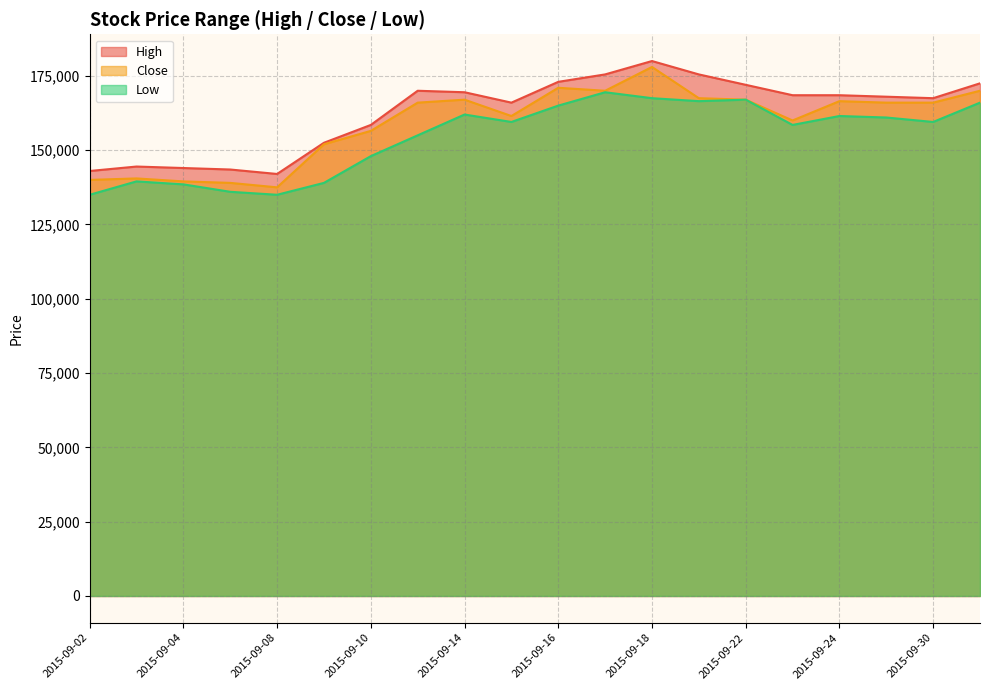

Reading right to left, list all the values displayed in this chart.

High: 2015-10-01=172500	2015-09-30=167500	2015-09-25=168000	2015-09-24=168500	2015-09-23=168500	2015-09-22=172000	2015-09-21=175500	2015-09-18=180000	2015-09-17=175500	2015-09-16=173000	2015-09-15=166000	2015-09-14=169500	2015-09-11=170000	2015-09-10=158500	2015-09-09=152500	2015-09-08=142000	2015-09-07=143500	2015-09-04=144000	2015-09-03=144500	2015-09-02=143000
Close: 2015-10-01=170000	2015-09-30=166000	2015-09-25=166000	2015-09-24=166500	2015-09-23=160000	2015-09-22=167000	2015-09-21=167500	2015-09-18=178000	2015-09-17=170000	2015-09-16=171000	2015-09-15=161500	2015-09-14=167000	2015-09-11=166000	2015-09-10=156500	2015-09-09=152000	2015-09-08=137500	2015-09-07=139000	2015-09-04=139500	2015-09-03=140500	2015-09-02=140000
Low: 2015-10-01=166000	2015-09-30=159500	2015-09-25=161000	2015-09-24=161500	2015-09-23=158500	2015-09-22=167000	2015-09-21=166500	2015-09-18=167500	2015-09-17=169500	2015-09-16=165000	2015-09-15=159500	2015-09-14=162000	2015-09-11=155000	2015-09-10=148000	2015-09-09=139000	2015-09-08=135000	2015-09-07=136000	2015-09-04=138500	2015-09-03=139500	2015-09-02=135000